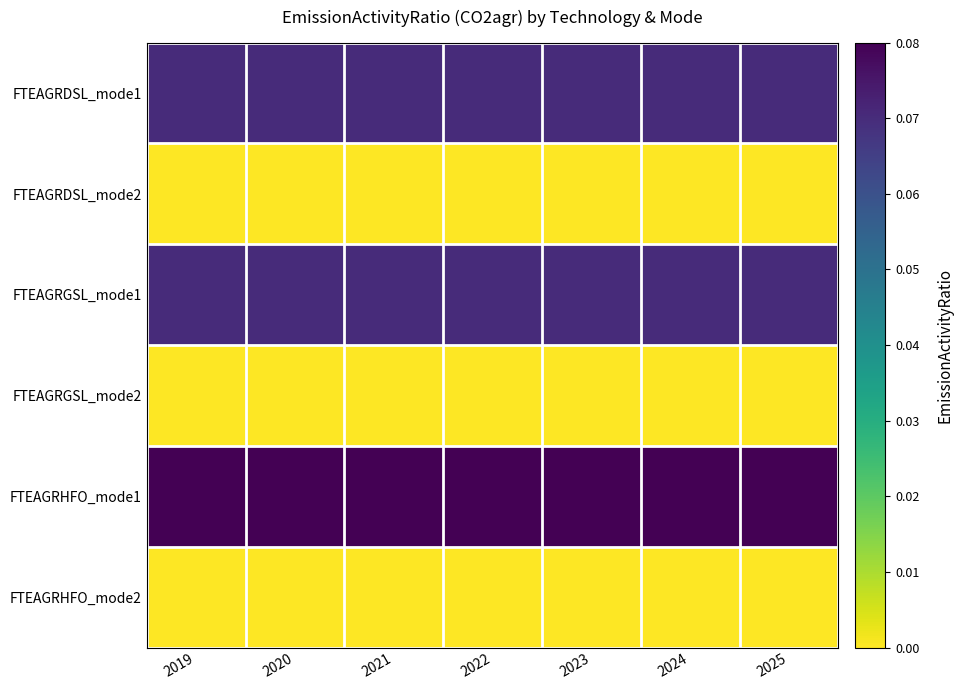

At how many categories does at least one series exceed 0?

7